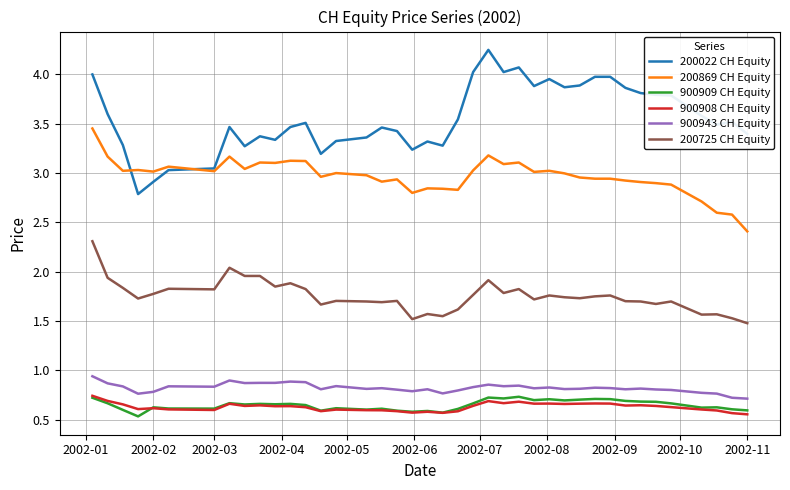

How many values in the 200022 CH Equity series exceed 3?

38